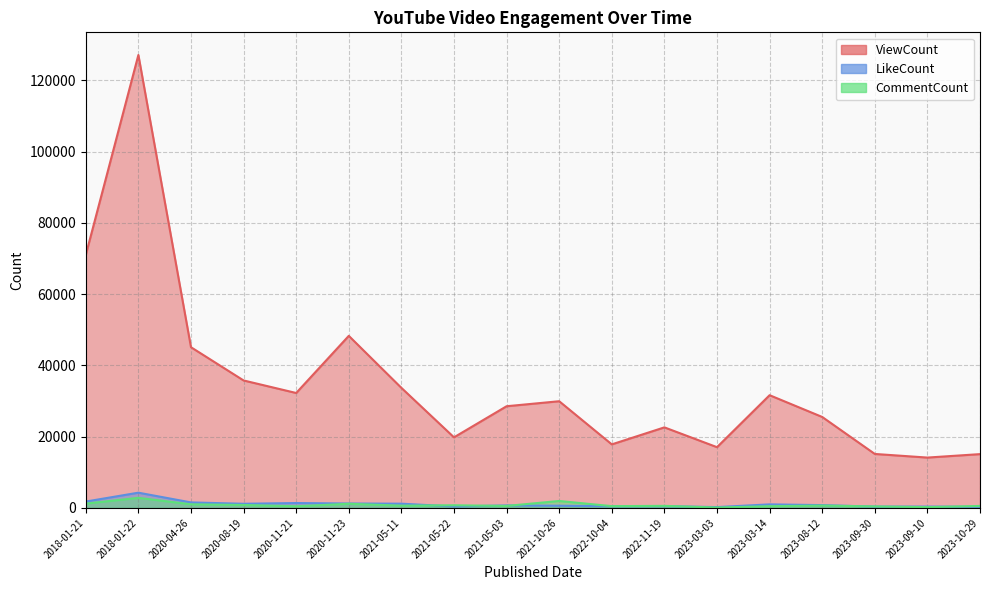

What is the difference between the highest and lowest values at 2023-09-10?

13908